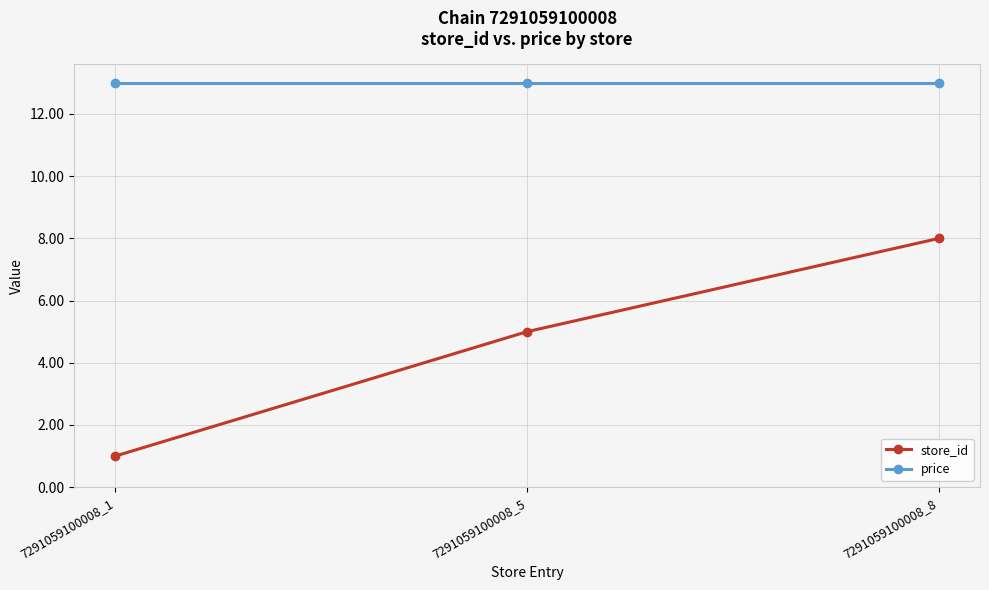

Reading left to right, transcribe all the data shown in this chart.

store_id: 1	5	8
price: 13	13	13